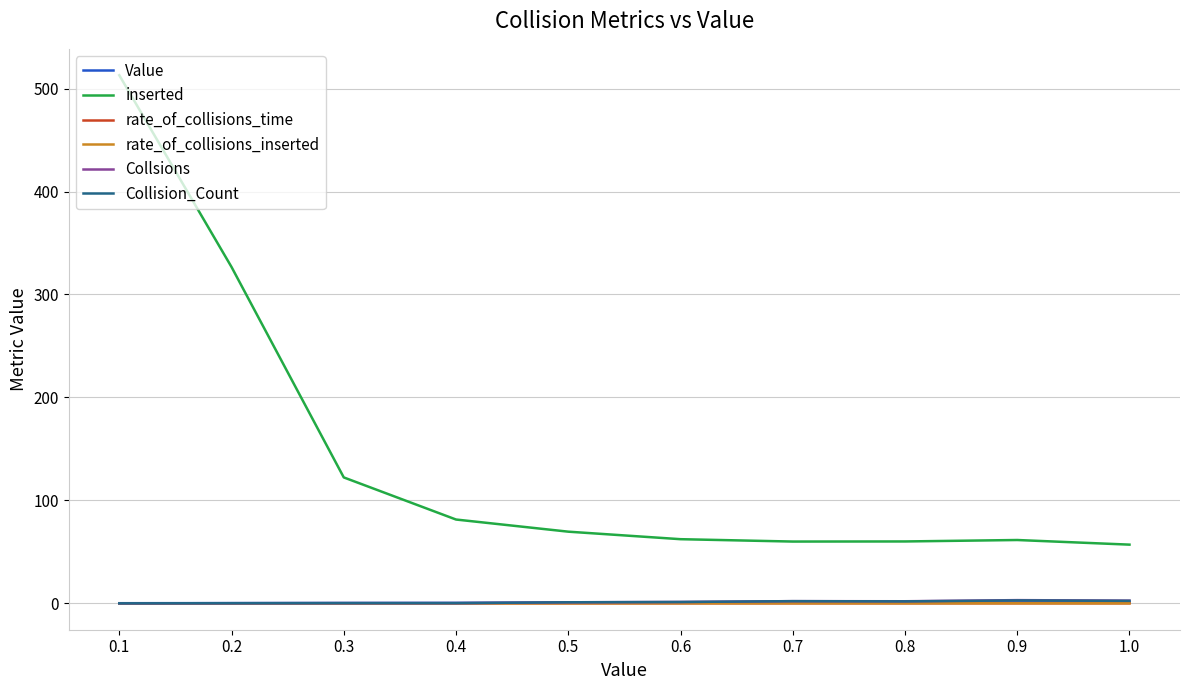

Which series has the largest total across all categories?

inserted